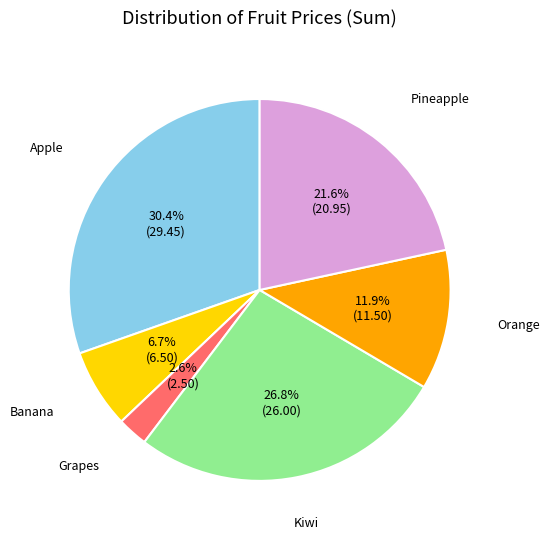

Count the number of slices in the pie.

6